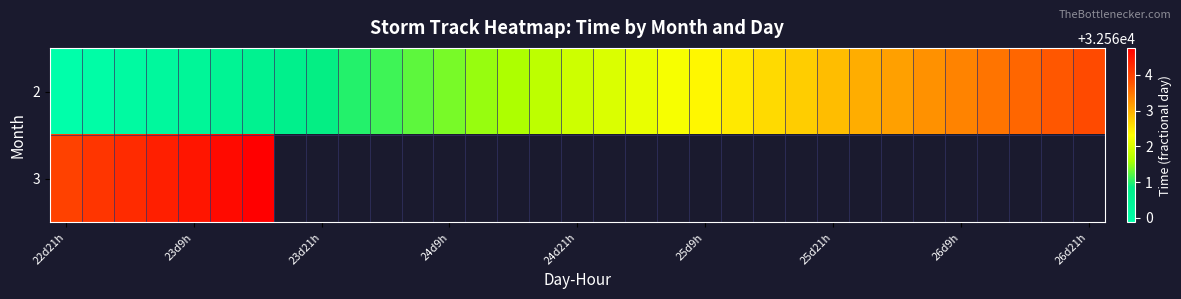

How many data points does each series have?

33